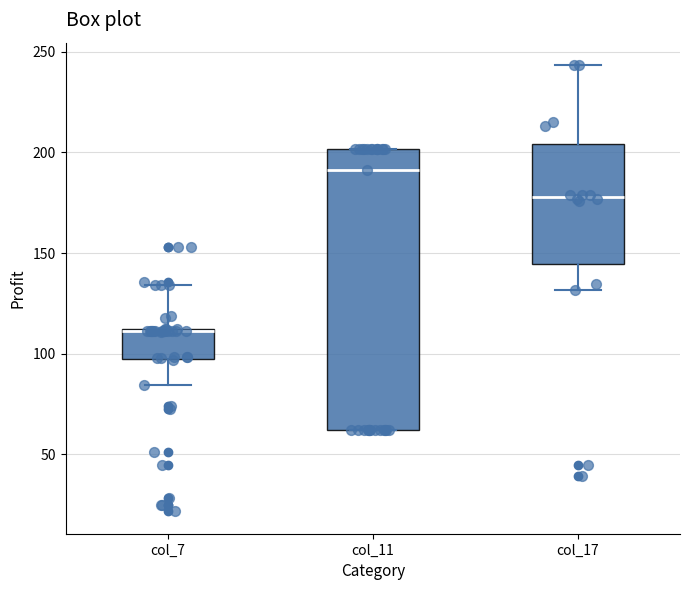

Reading left to right, transcribe this box plot: for each box, give where its median line is, the range the box spans, and where its two whiskers end, as read against the y-axis. The values are not printed on the chart, so give them approximately, as read against the axis.

col_7: median 110, box 100 to 110, whiskers 85 to 135
col_11: median 190, box 60 to 200, whiskers 60 to 200
col_17: median 180, box 145 to 205, whiskers 130 to 245